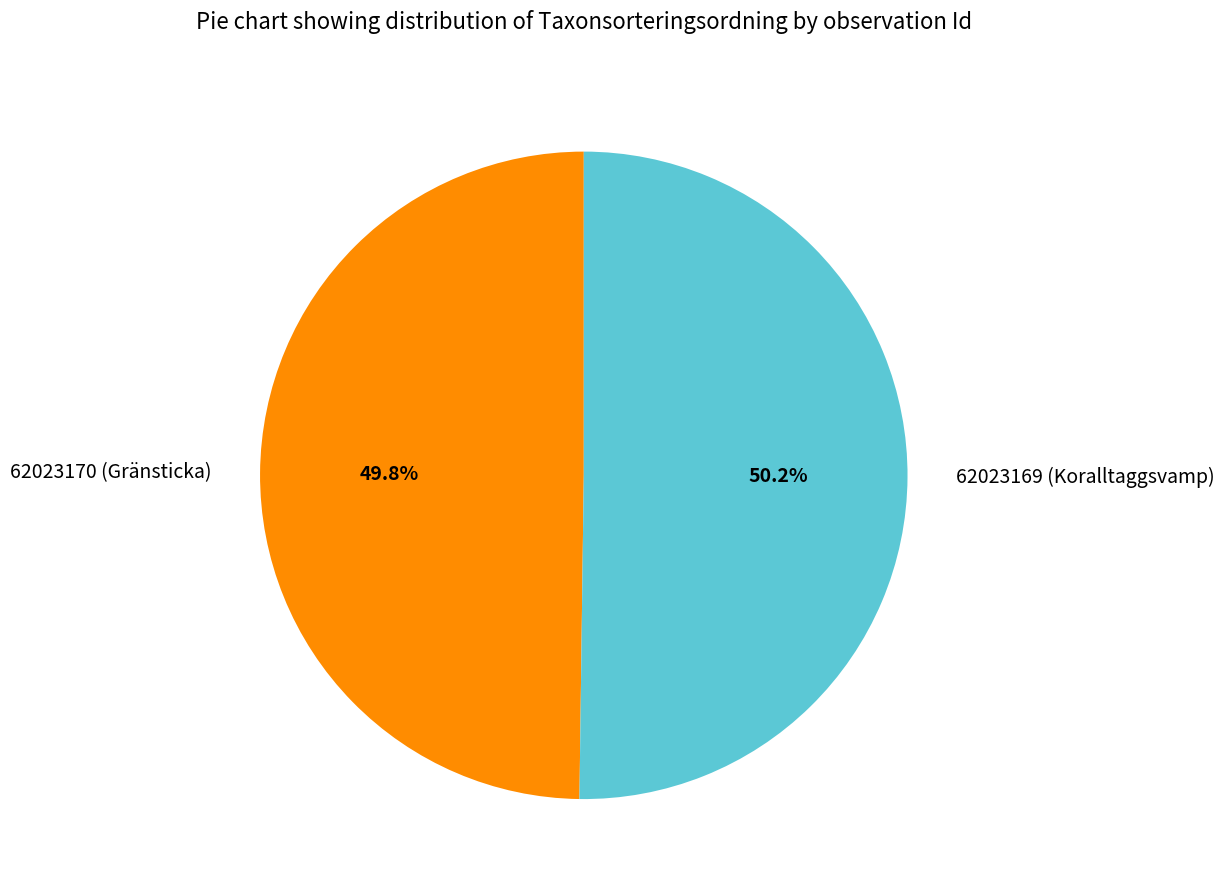

Approximately how many times larger is the value at 62023170 (Gränsticka) compared to 62023169 (Koralltaggsvamp)?

1.0